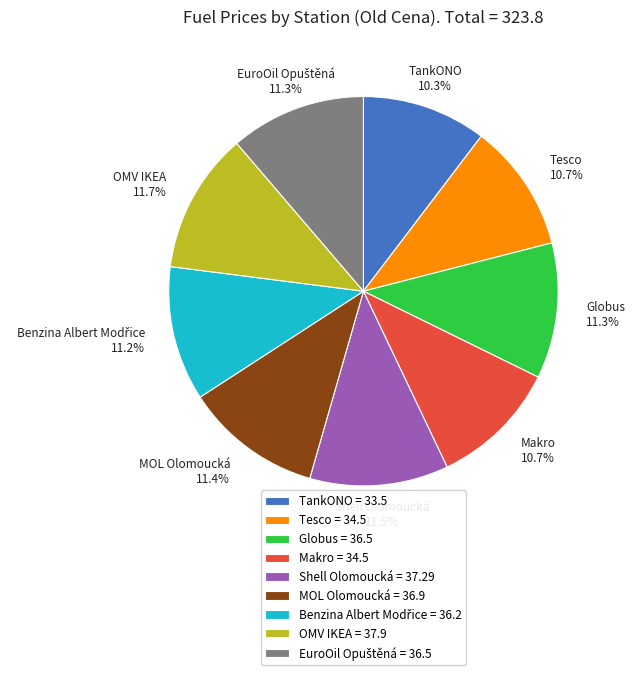

Is there any slice that represents more than half of the pie?

No